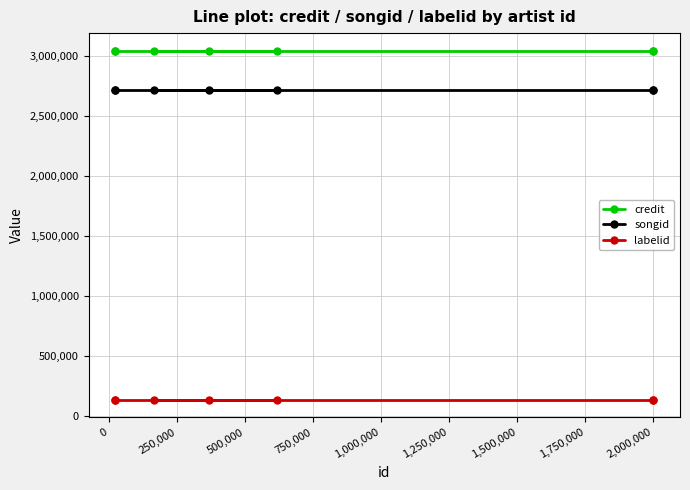

At how many categories does at least one series exceed 2016979?

7